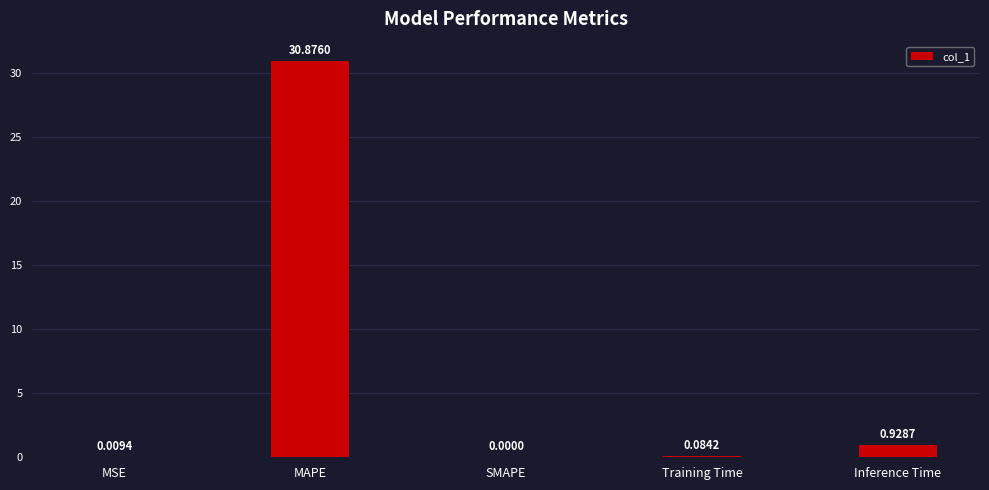

Which category has the highest value across all series?

MAPE